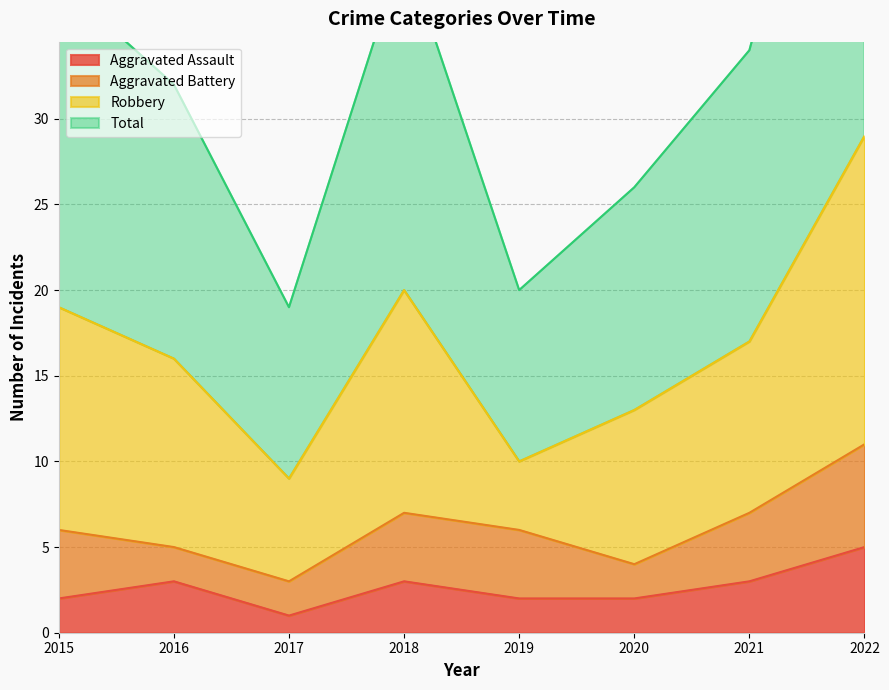

At which label does Aggravated Assault reach its minimum?

2017